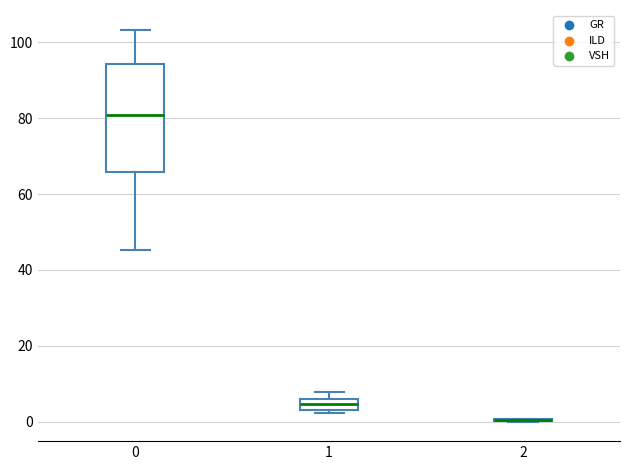

Which box is the tallest, from its lower edge to its upper edge?

0